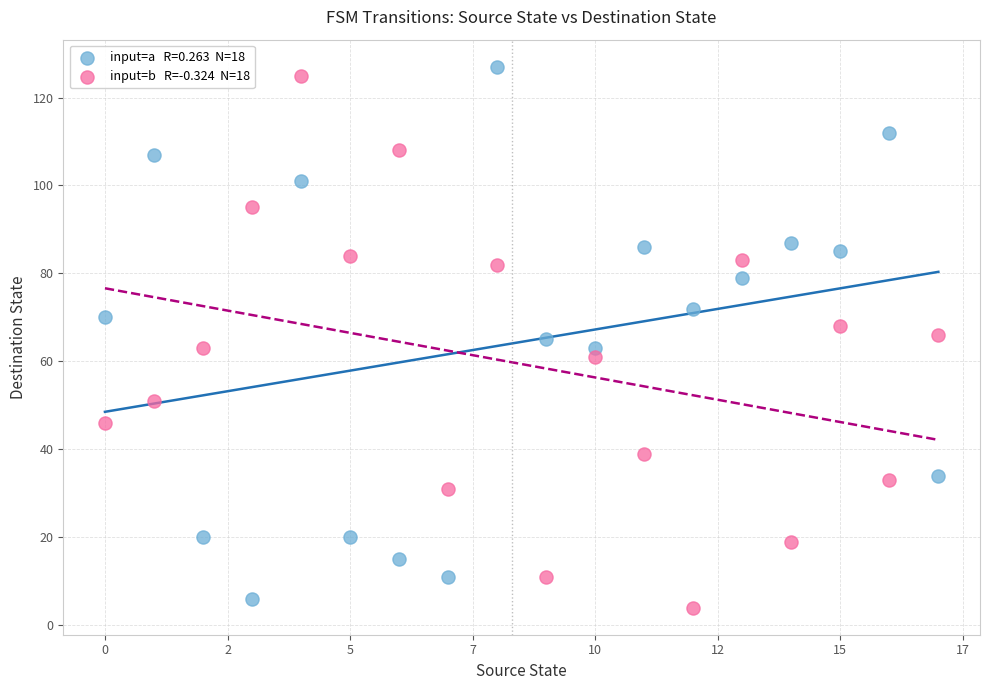

Across all data points, what is the range of Y values (max minus min)?

123